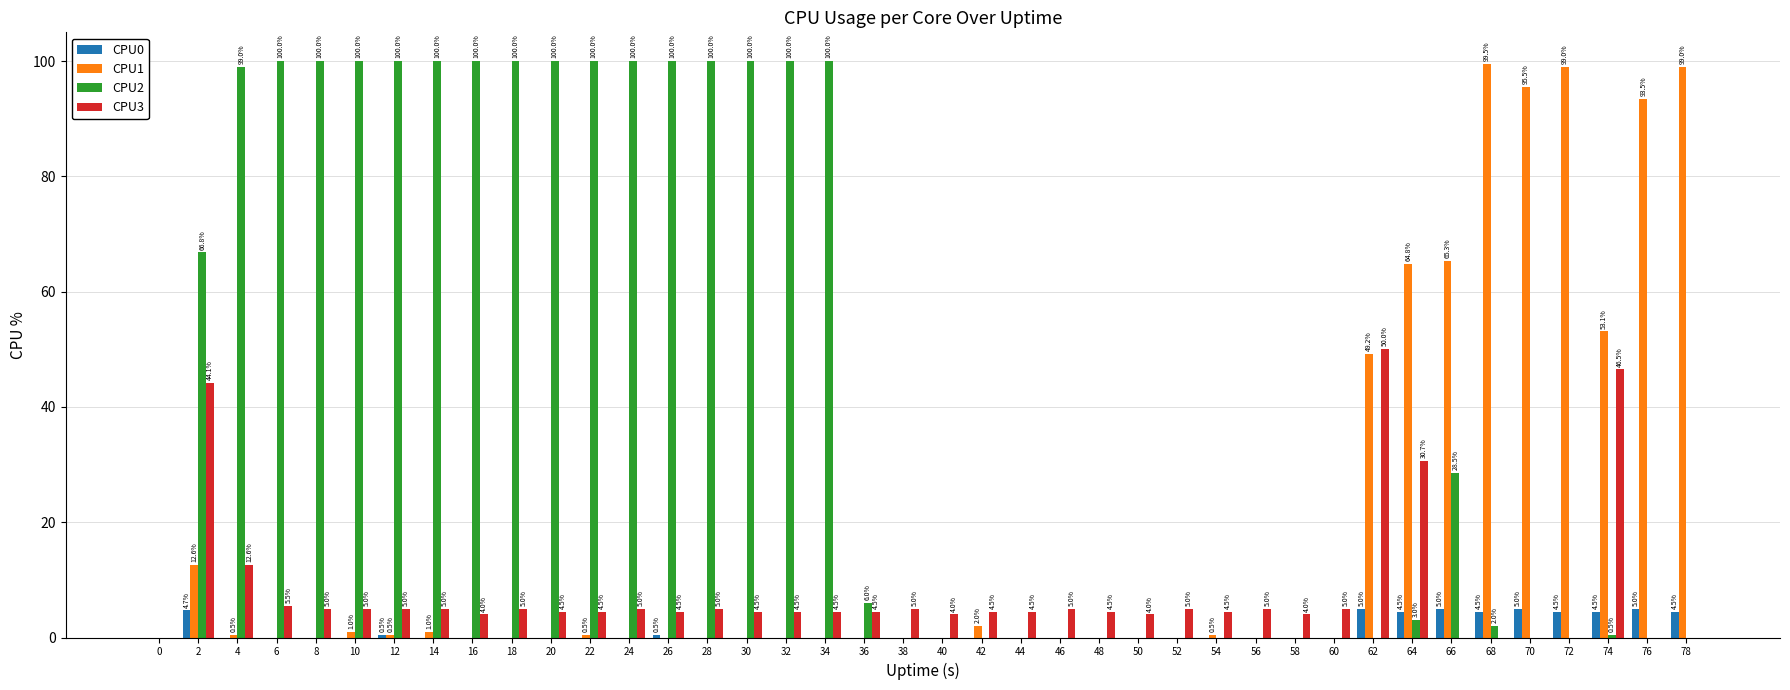

Is it true that CPU0 equals 5.0 at 76?

True